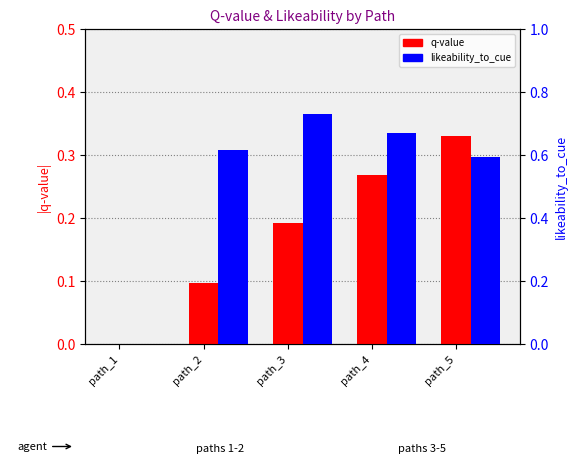

The likeability_to_cue series shows -0.4 at path_1. True or false?

False